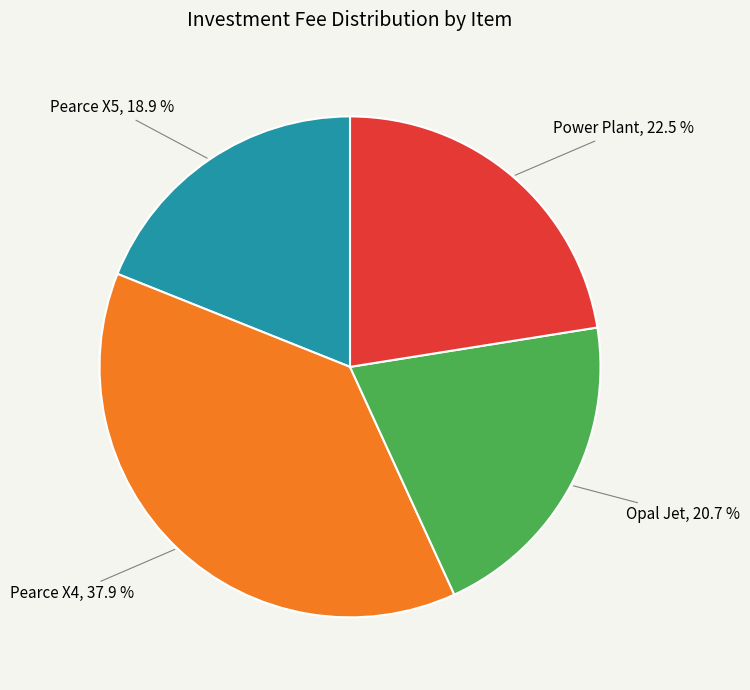

Is there any slice that represents more than half of the pie?

No